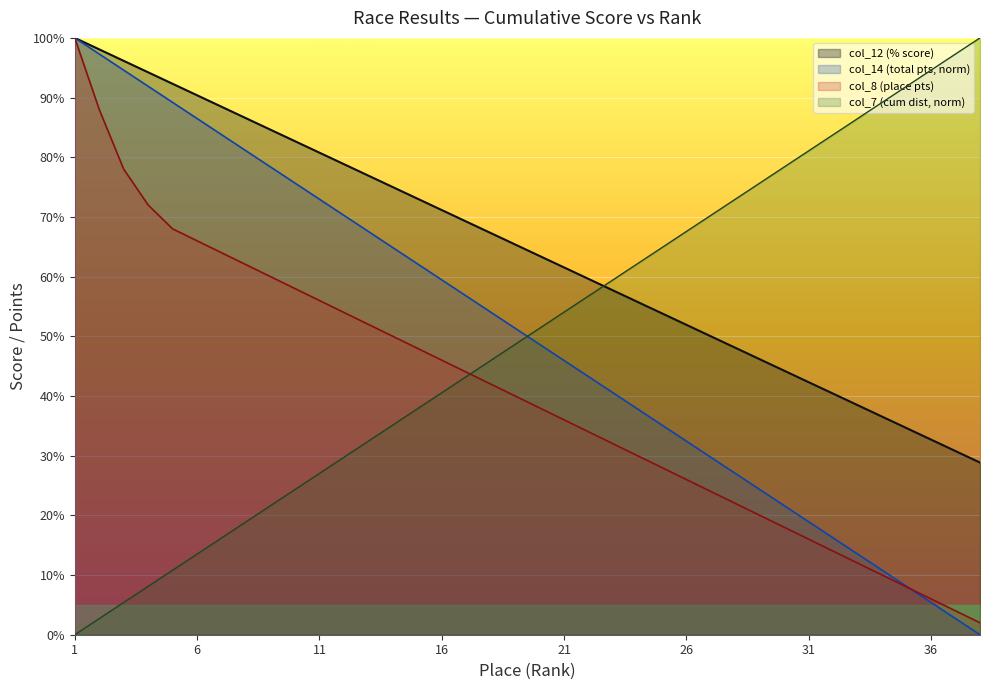

True or false: col_7 (cum dist, norm) and col_14 (total pts, norm) cross at least once.

True